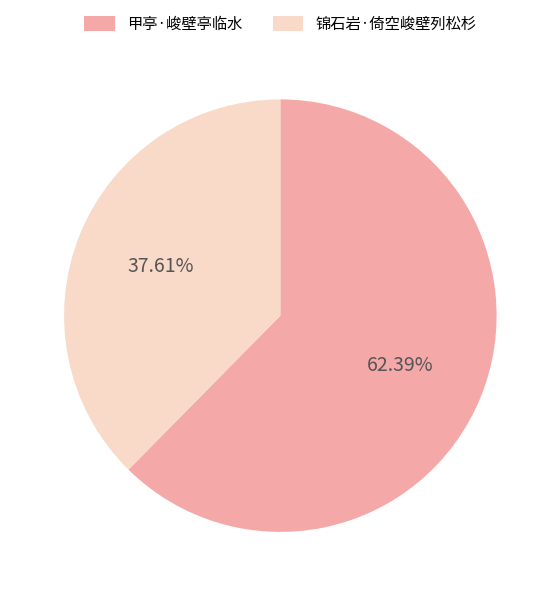

How many slices are in this pie chart?

2